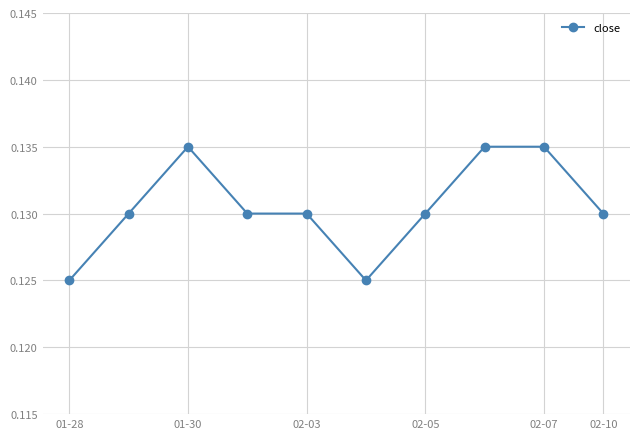

How many values are between 0 and 1?

10